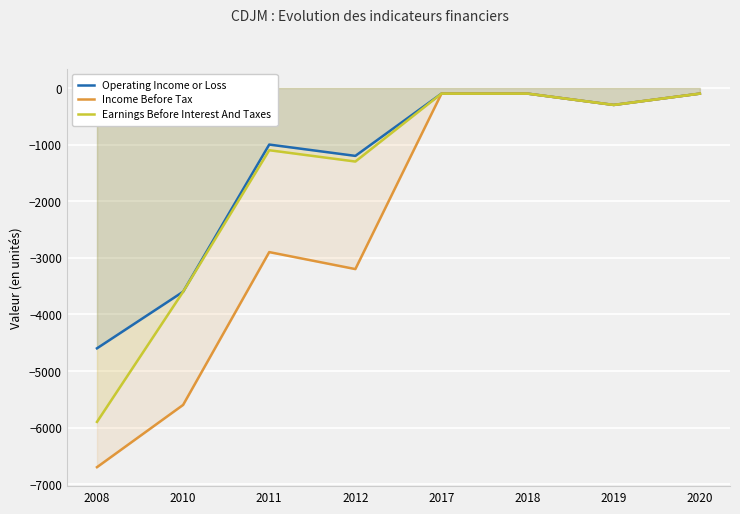

How many interior local valleys does the Income Before Tax series have?

2